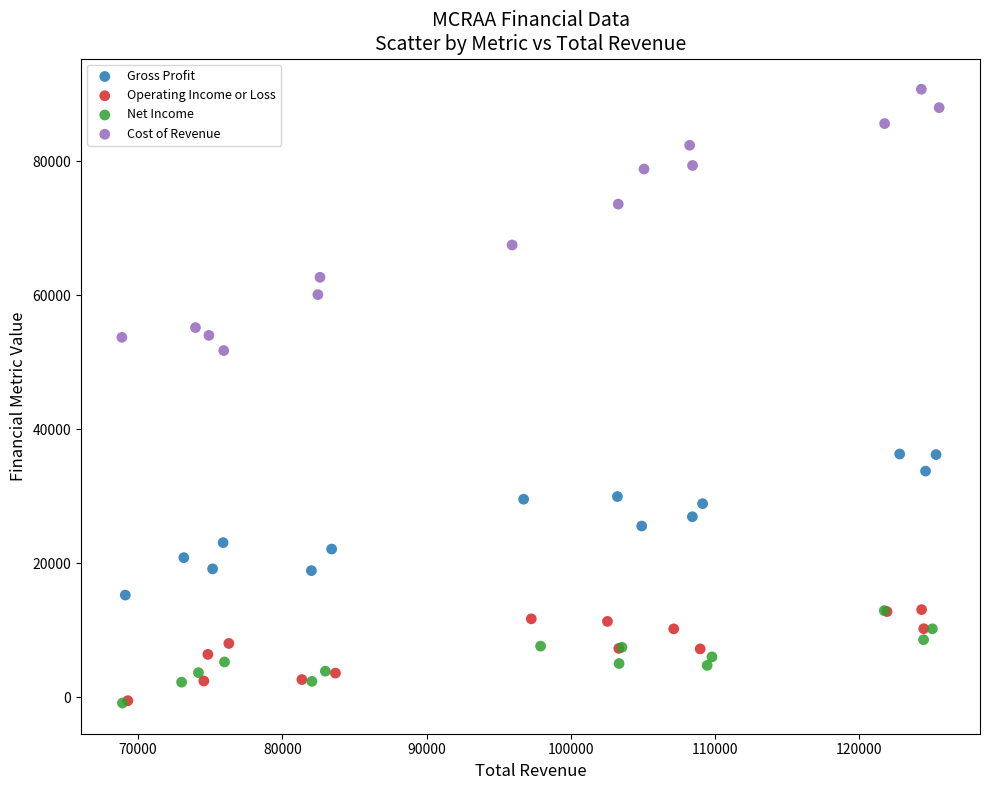

Which series has the widest spread of Y values?

Cost of Revenue